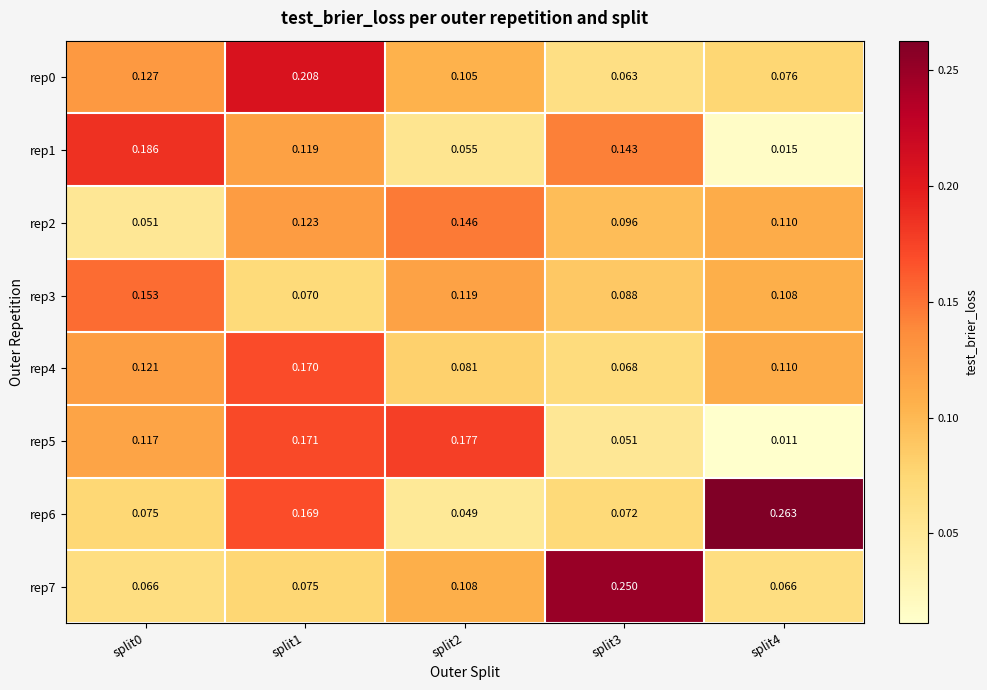

Is the value of rep1 at split1 greater than the value of rep5 at split3?

Yes